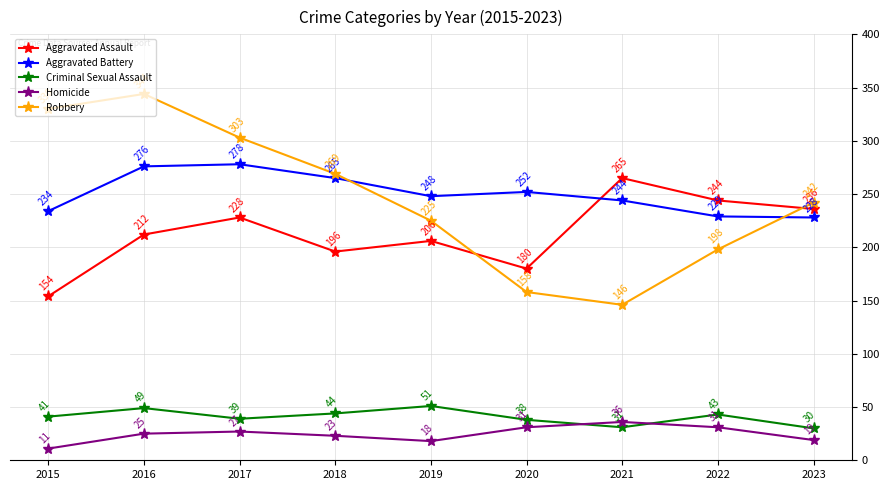

Is it true that Criminal Sexual Assault equals 10 at 2022?

False